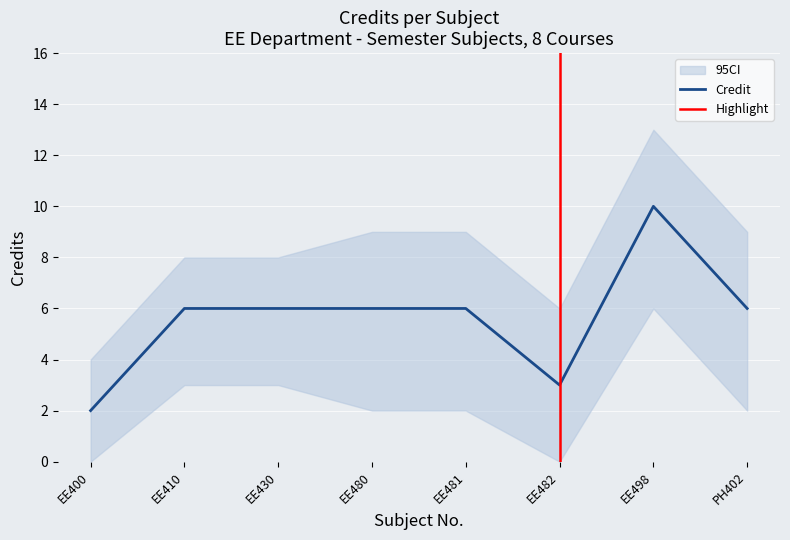

List the labels in order of value, largest first.

EE498, EE410, EE430, EE480, EE481, PH402, EE482, EE400